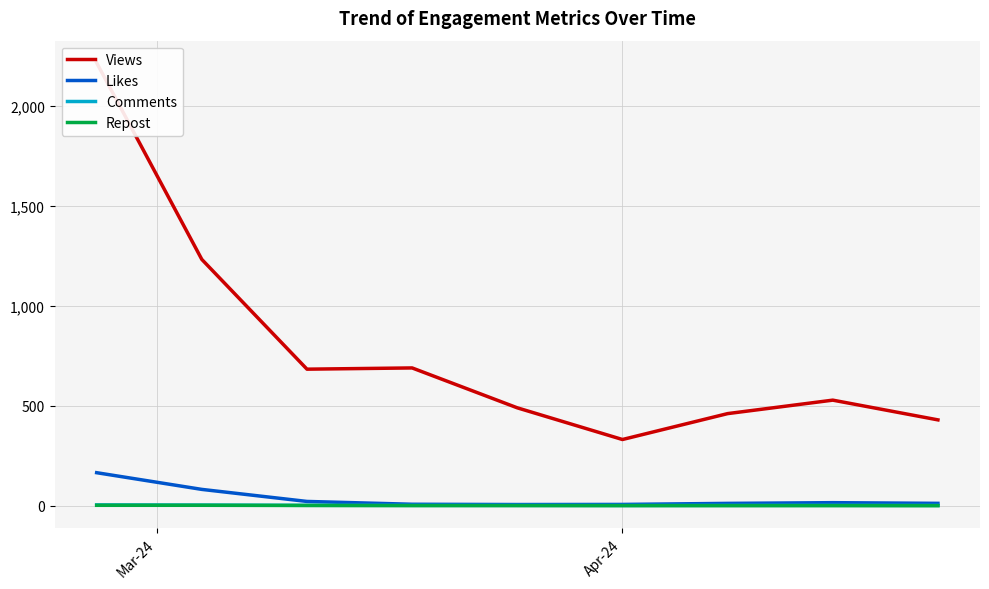

True or false: Comments and Views intersect in this chart.

False